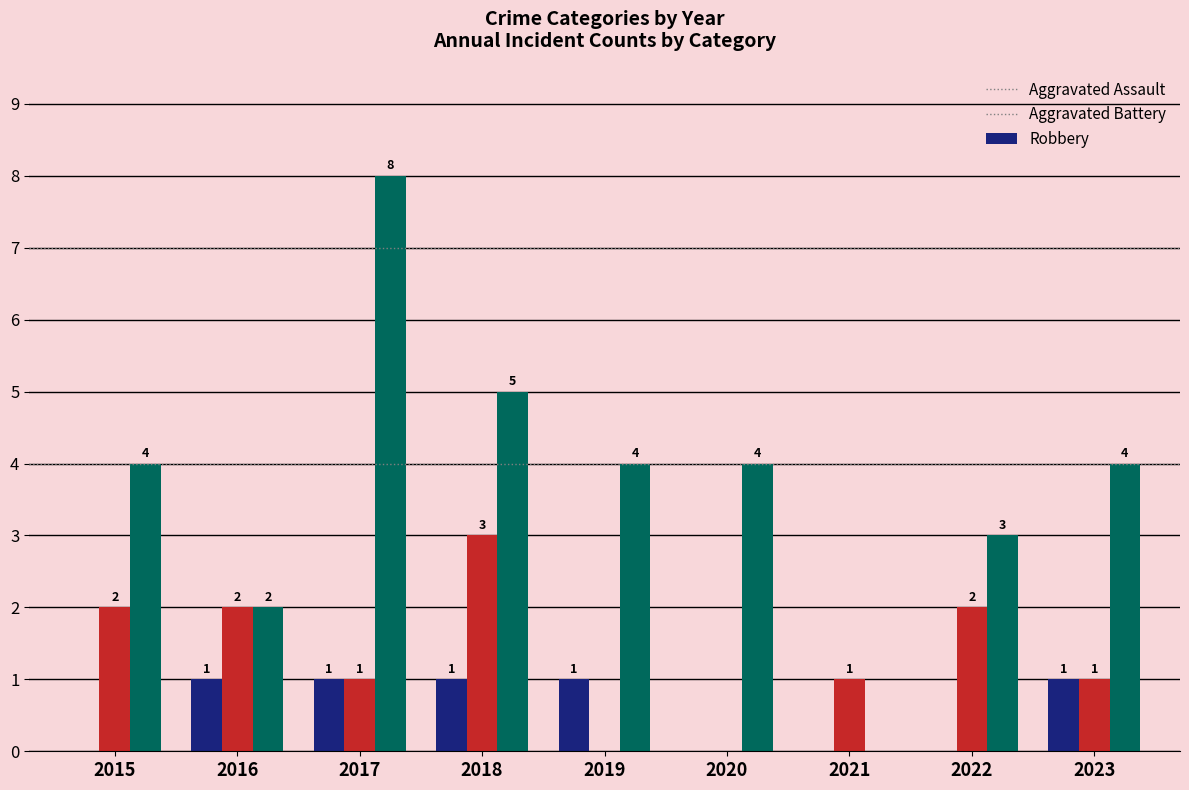

What is the average value of the Aggravated Assault series?

1